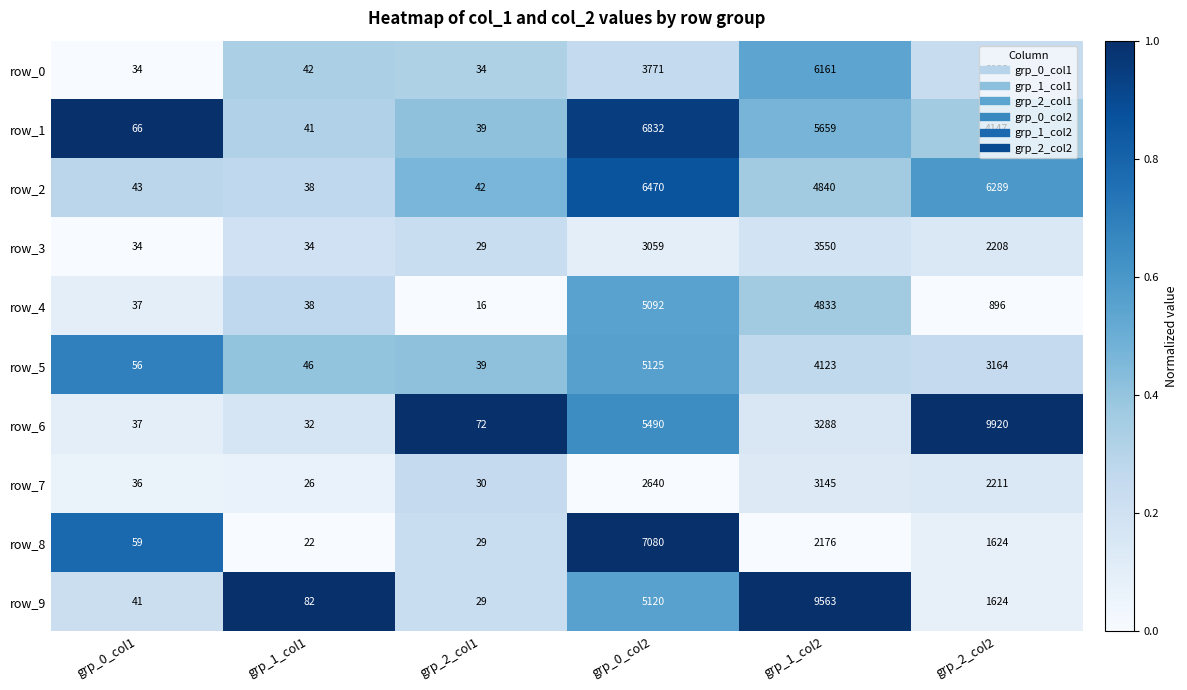

Rank the series by their maximum value, from highest to lowest.

row_6, row_9, row_8, row_1, row_2, row_0, row_5, row_4, row_3, row_7